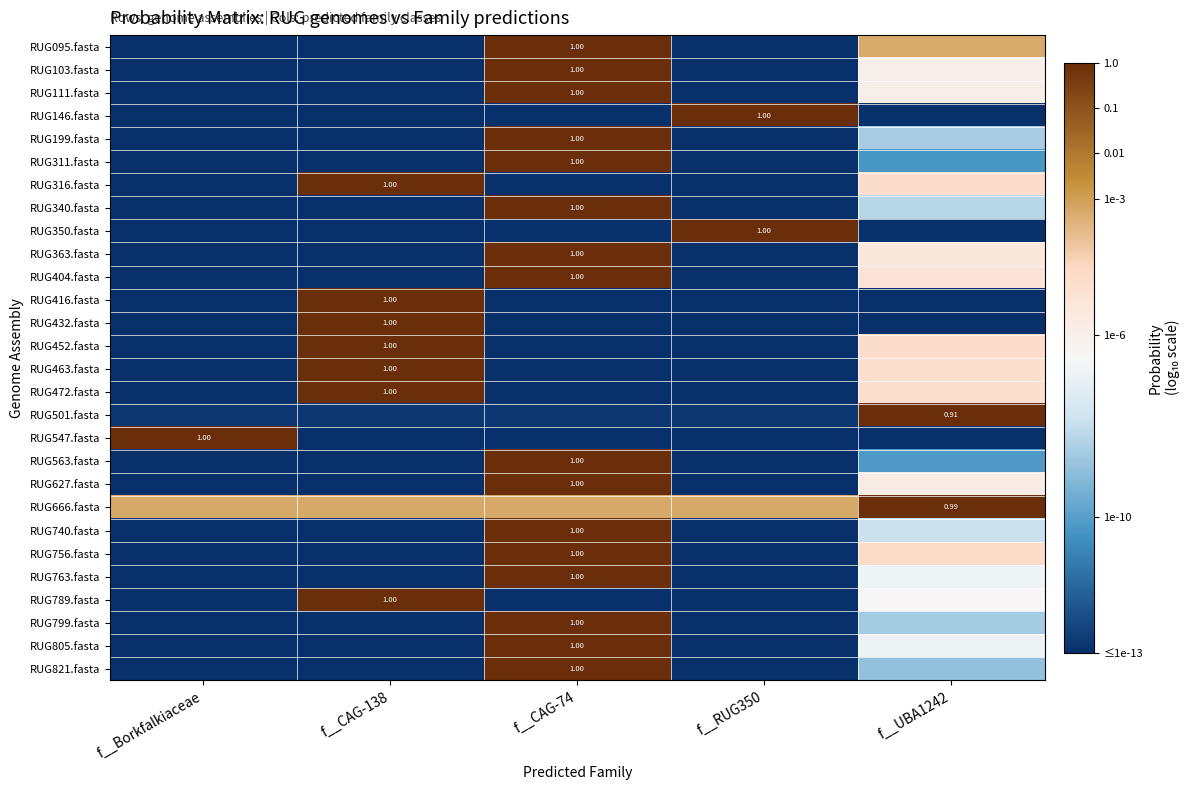

Is the value of RUG789.fasta at f__Borkfalkiaceae greater than the value of RUG111.fasta at f__Borkfalkiaceae?

No